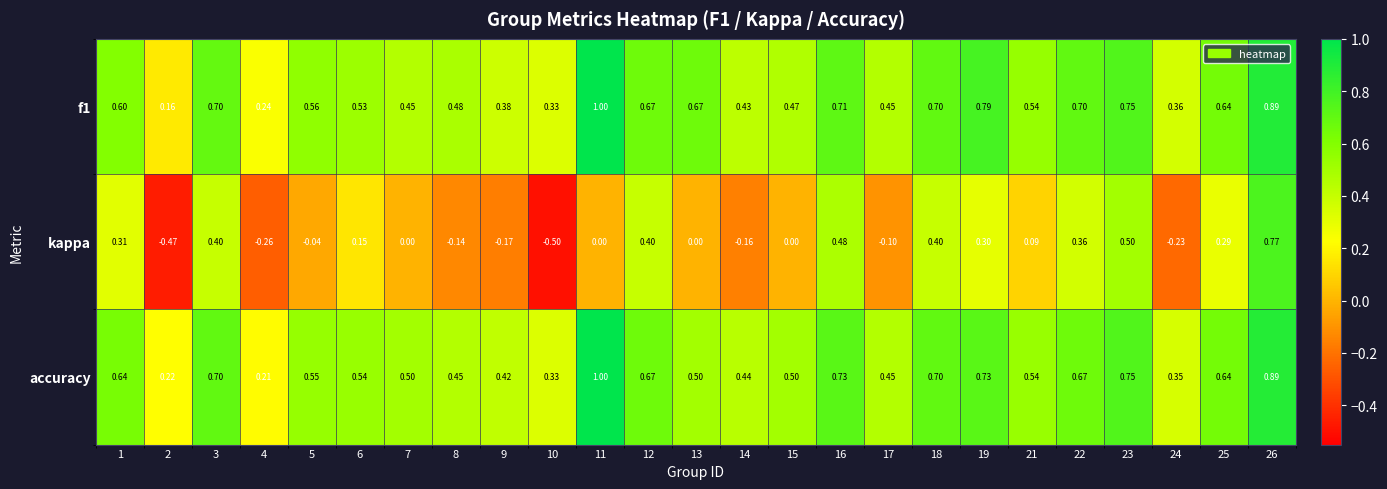

Which series has the widest spread of values?

kappa